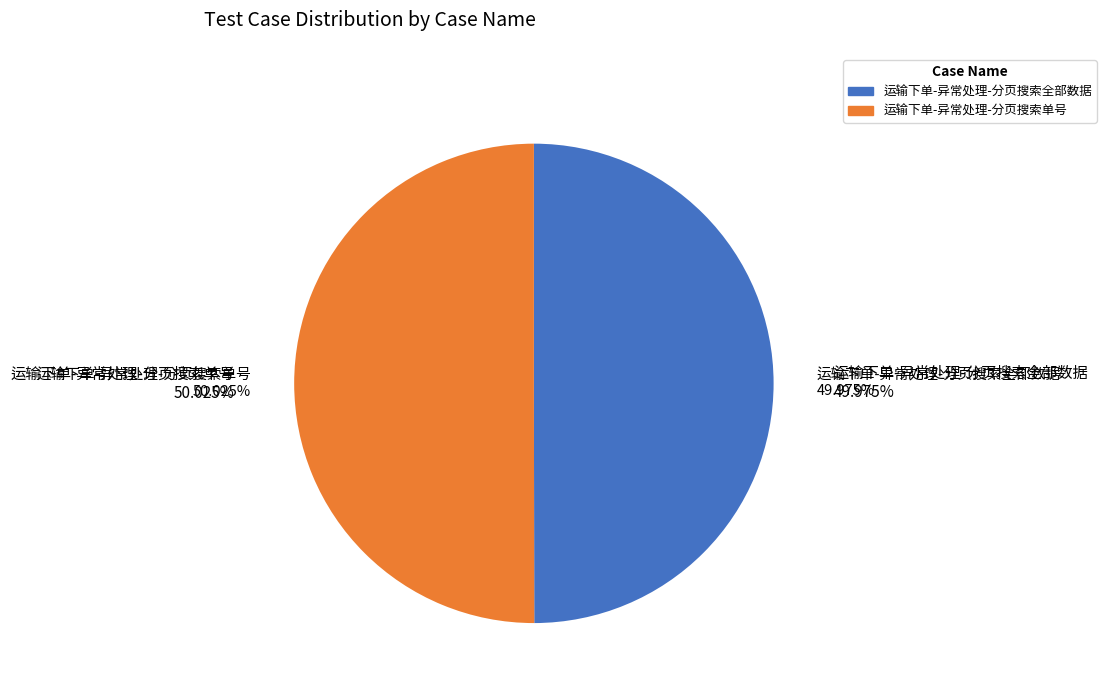

Approximately how many times larger is the value at 运输下单-异常处理-分页搜索单号 compared to 运输下单-异常处理-分页搜索全部数据?

1.0